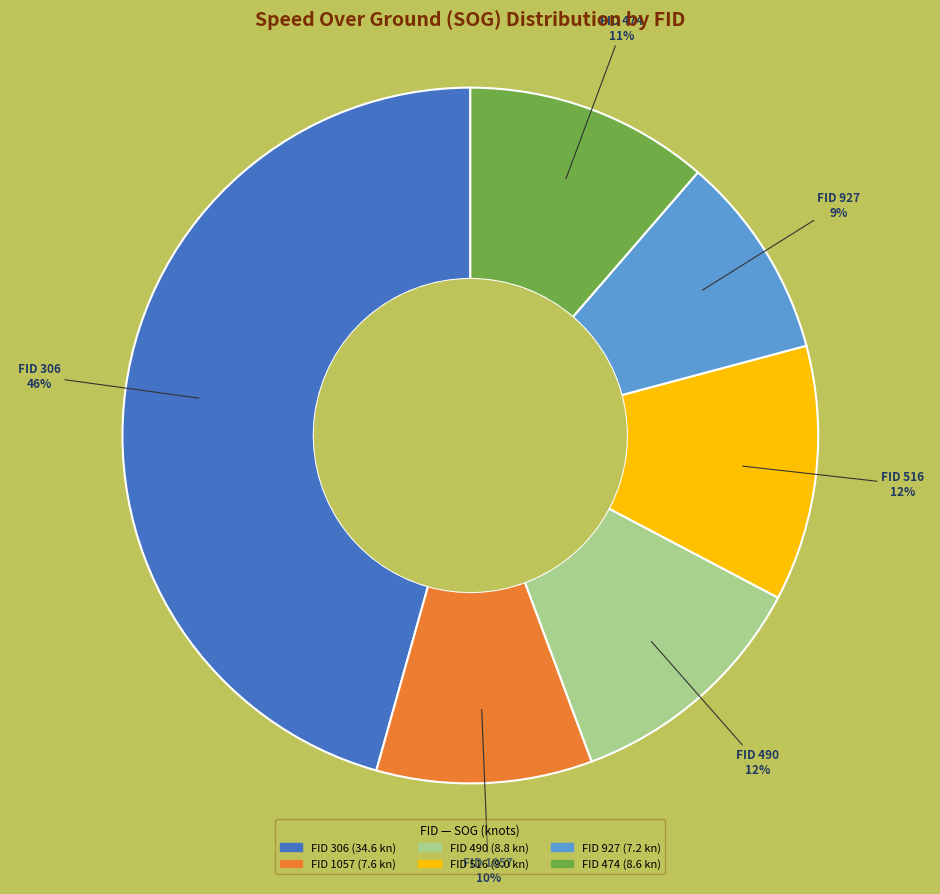

To the nearest percent, what is the average slice percentage?

17%